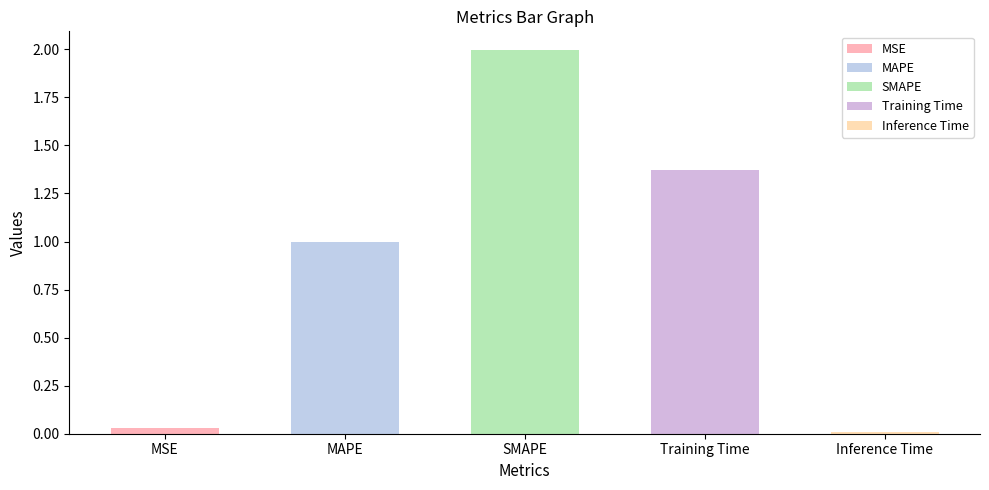

Which label corresponds to the largest value in the chart?

SMAPE